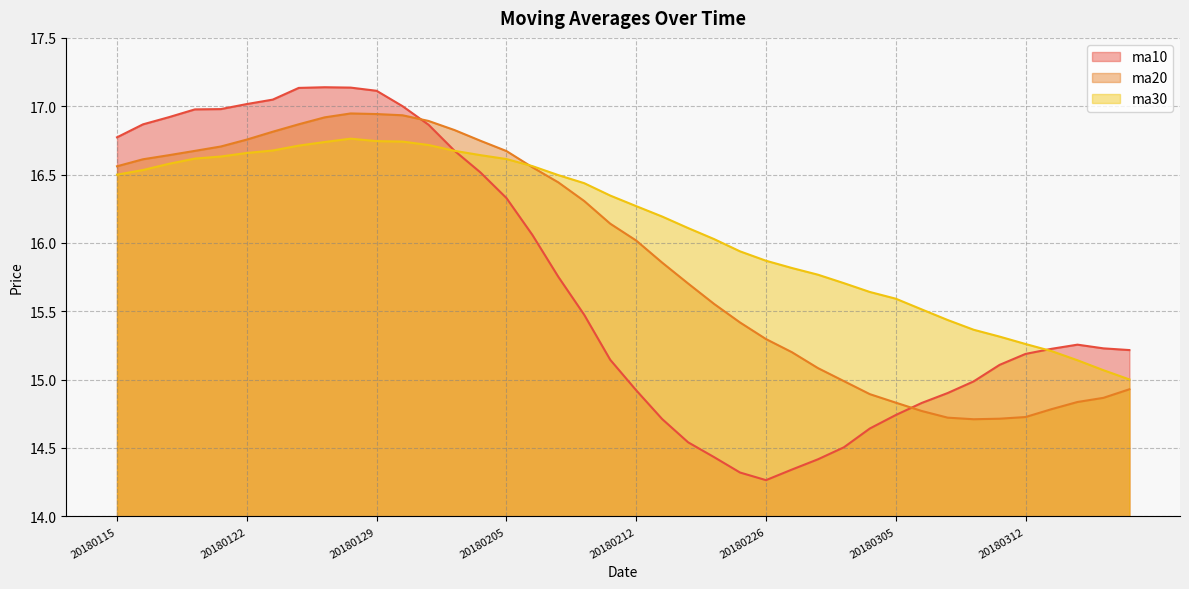

What is the sum of the ma20 values at 20180228 and 20180315?

30.0